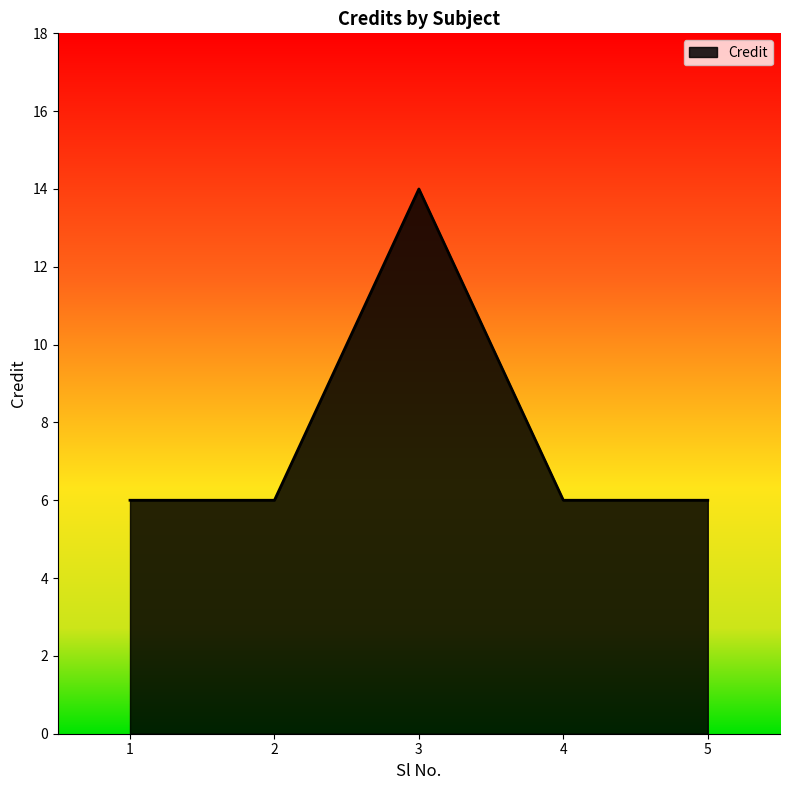

True or false: there are more than 2 points higher than both neighbors.

False